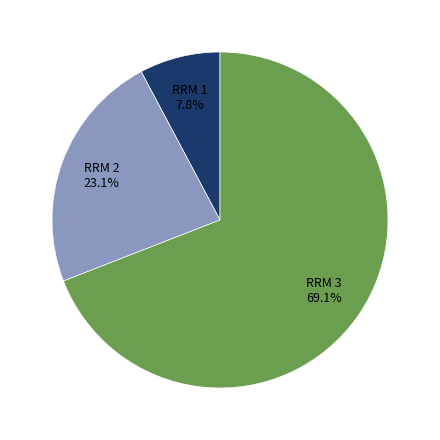

Rank the categories by value from highest to lowest.

RRM 3, RRM 2, RRM 1